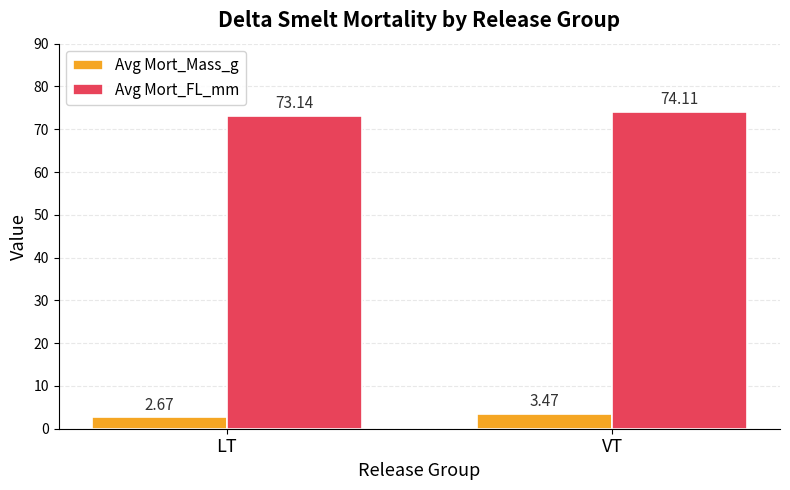

How many categories are shown in the chart?

2